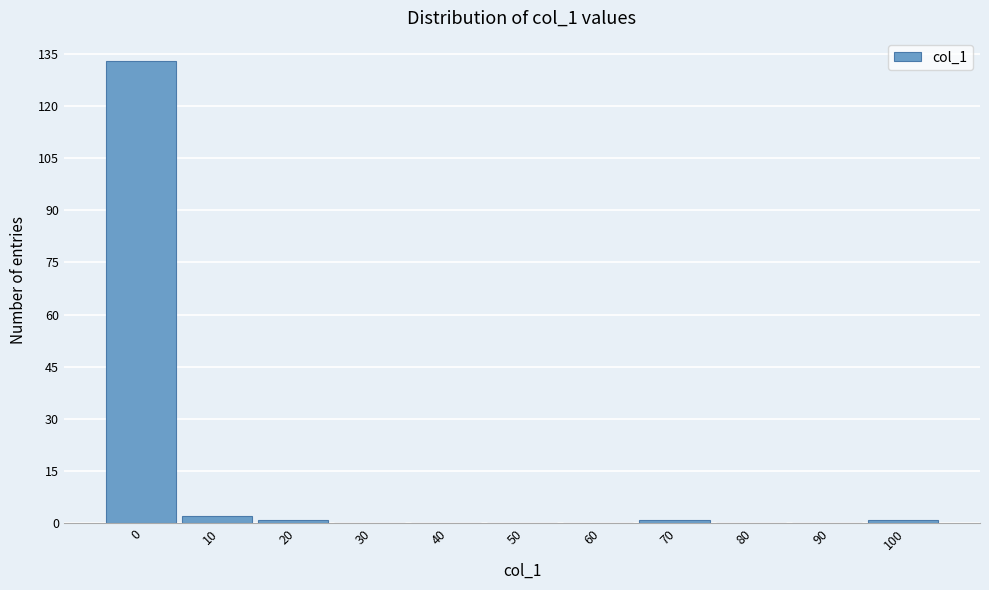

Reading left to right, what are all the values shown in this chart?

0=133	10=2	20=1	30=0	40=0	50=0	60=0	70=1	80=0	90=0	100=1